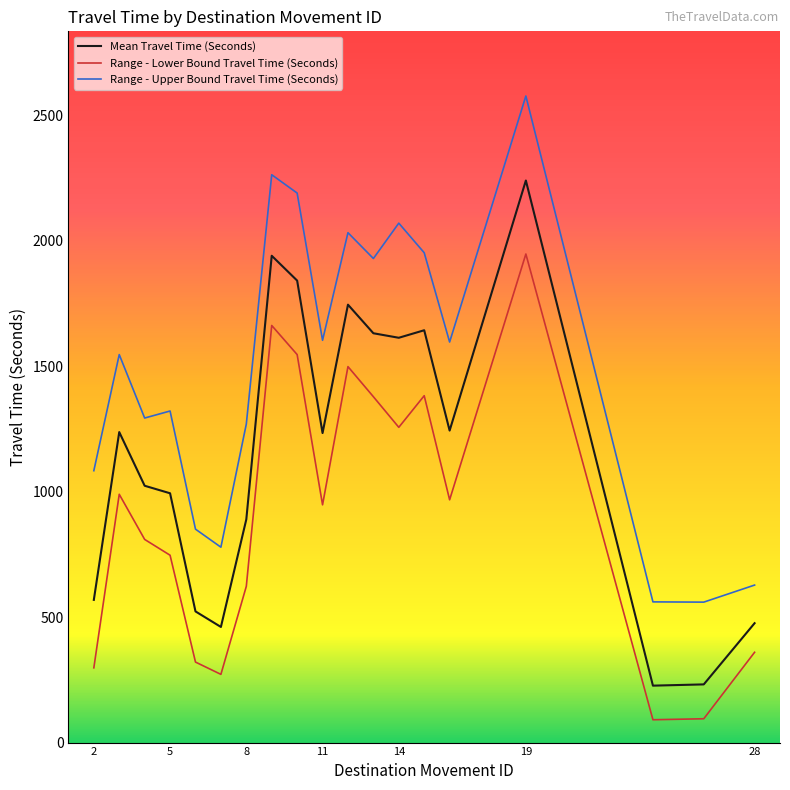

What is the lowest value of the Mean Travel Time (Seconds) series?

227